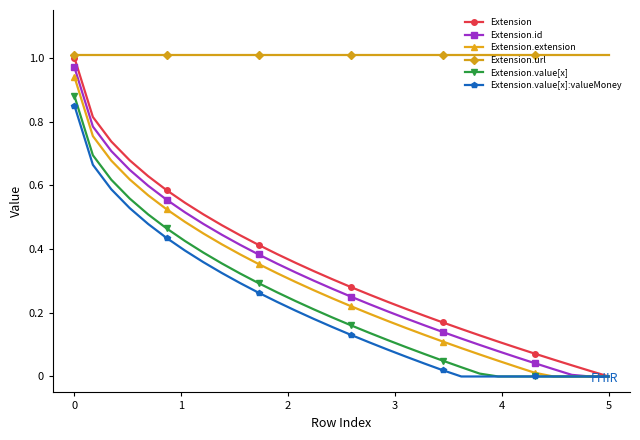

Which series has the widest spread of values?

Extension